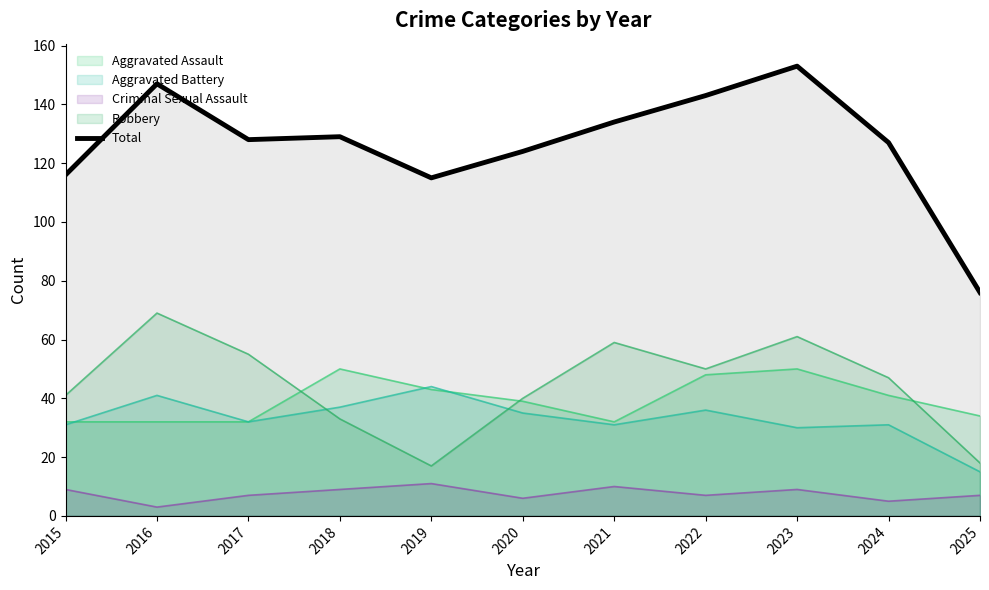

What is the change in value from 2018 to 2023?

+24